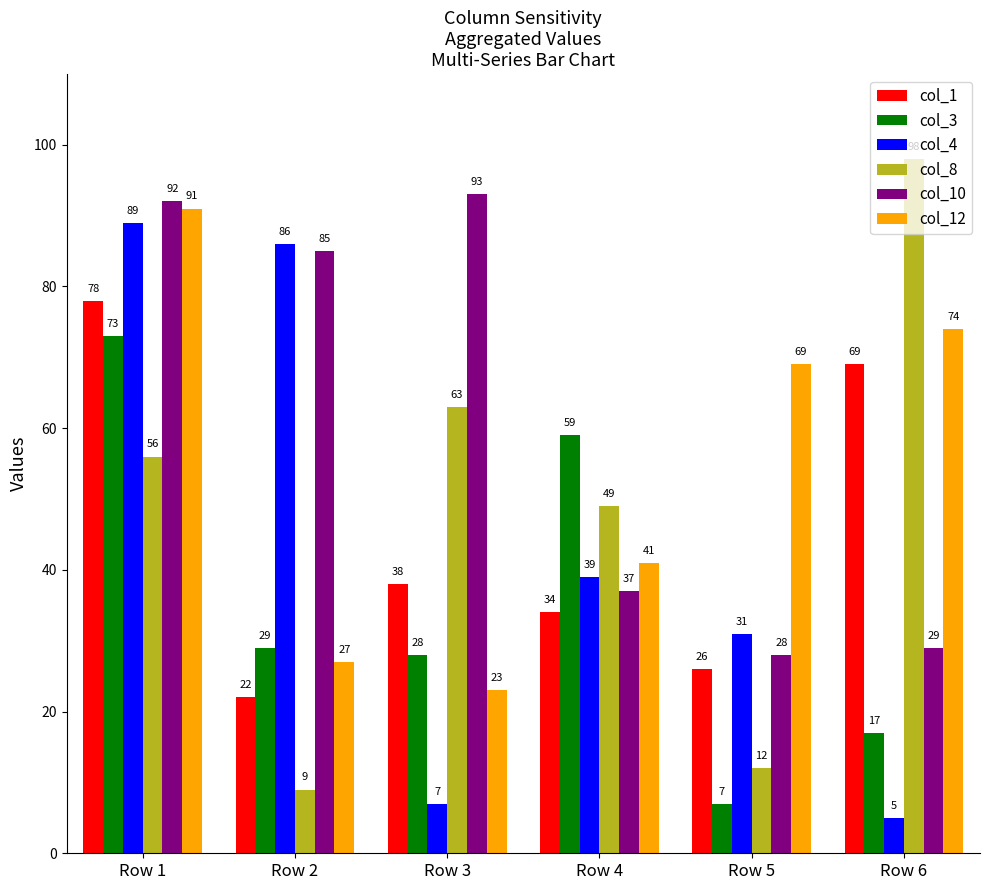

At which label does col_10 first exceed 85?

Row 1